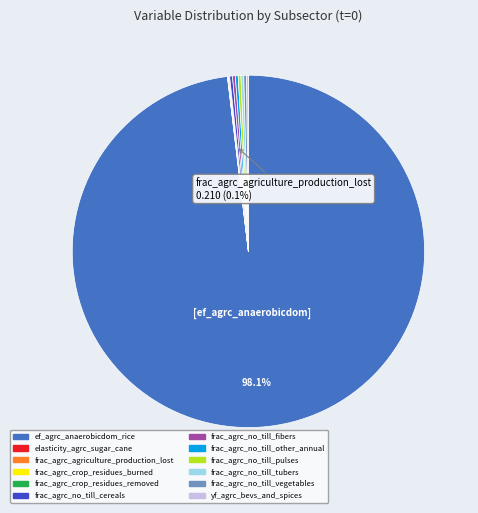

What is the majority slice?

ef_agrc_anaerobicdom_rice